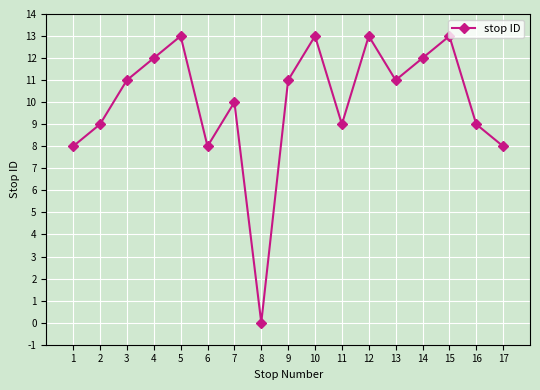

Is this an area chart (filled region under the line)?

No